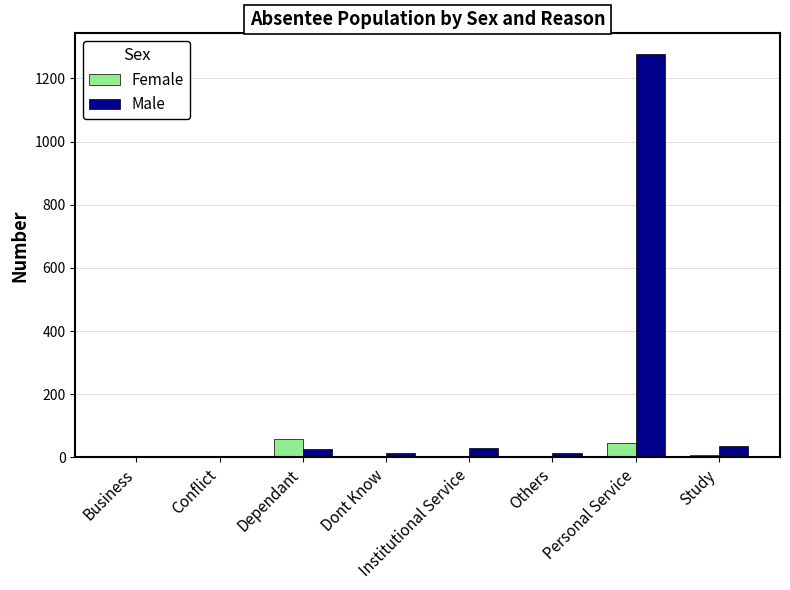

How many groups of bars are there?

8